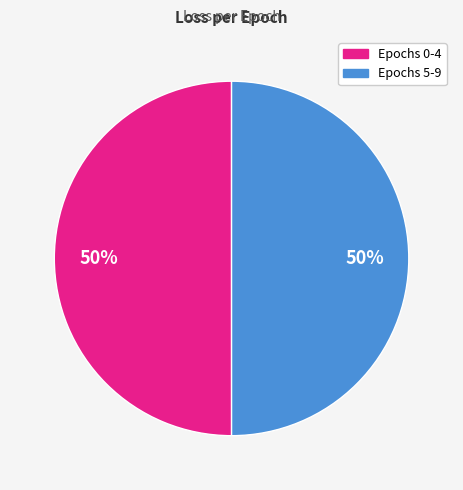

To the nearest percent, what is the average slice percentage?

50%